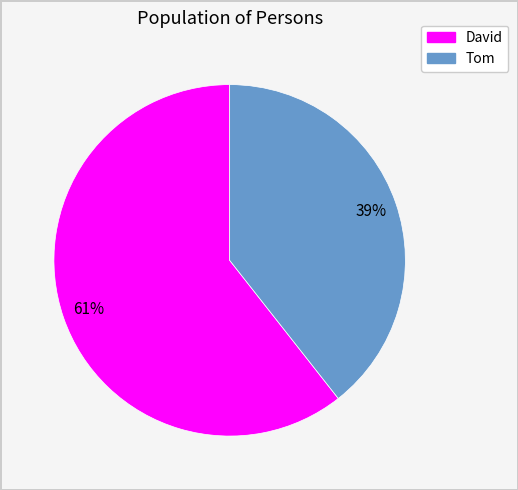

What percentage is the Tom slice, to the nearest percent?

39%